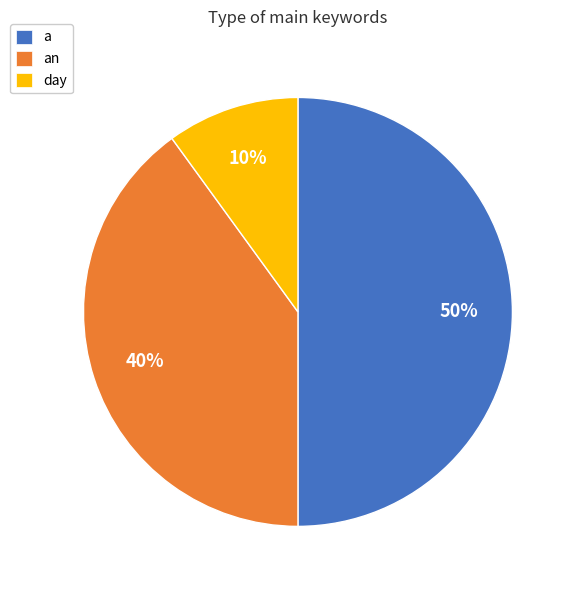

To the nearest percent, what is the difference between the largest and smallest slice percentages?

40%